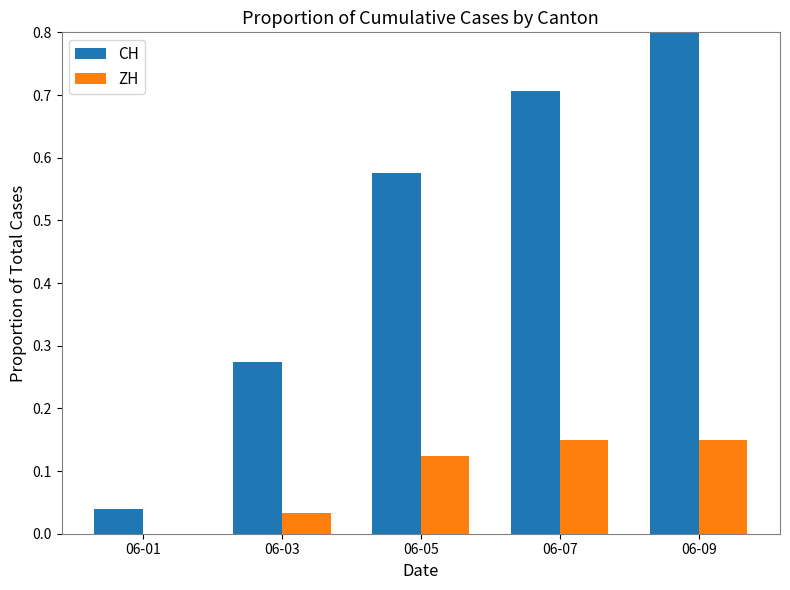

At which label does ZH reach its peak?

06-07